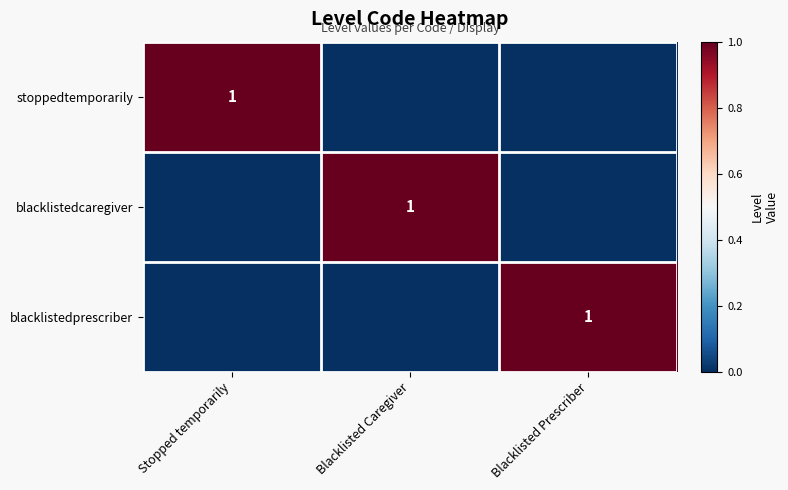

The stoppedtemporarily series shows 0 at Stopped temporarily. True or false?

False